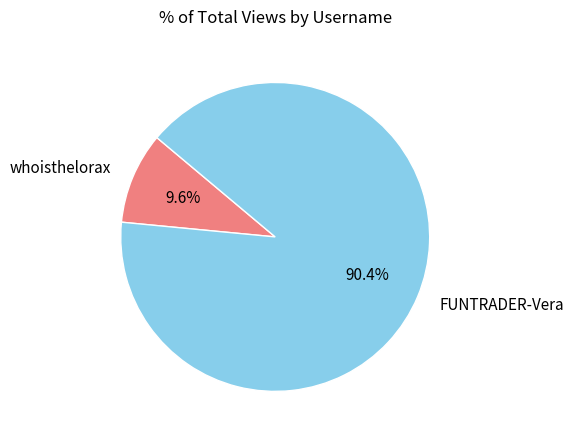

Count the number of slices in the pie.

2